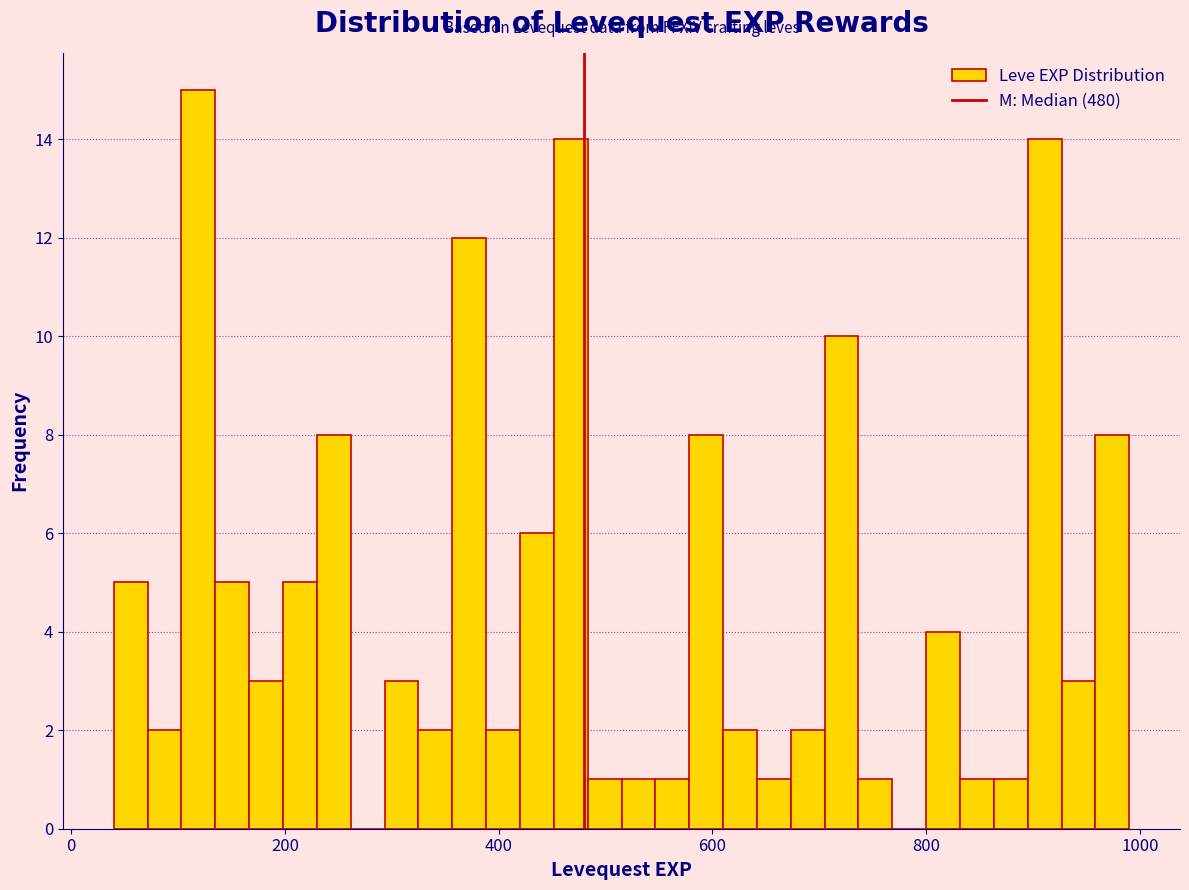

Read against the x-axis, roughly where is the centre of the tallest bar?

120